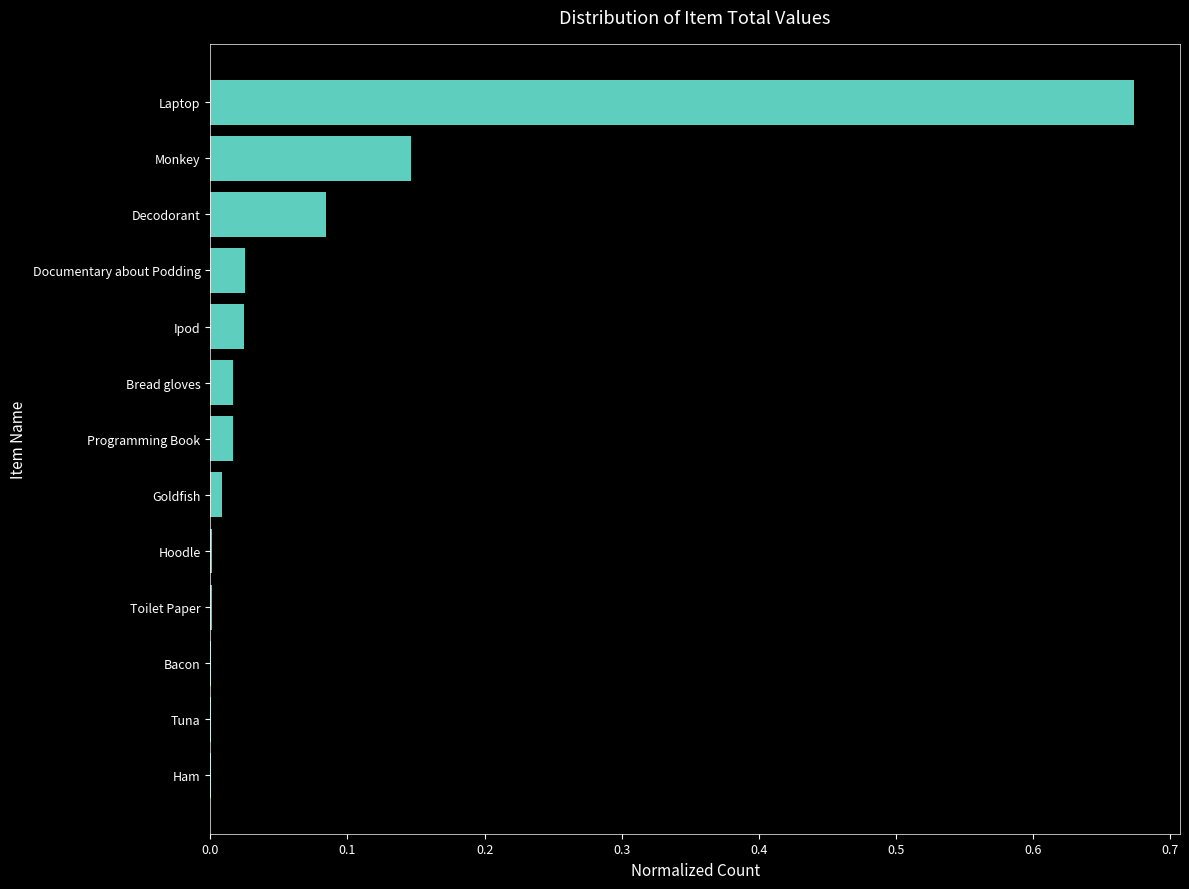

Between Monkey and Ipod, which is larger?

Monkey